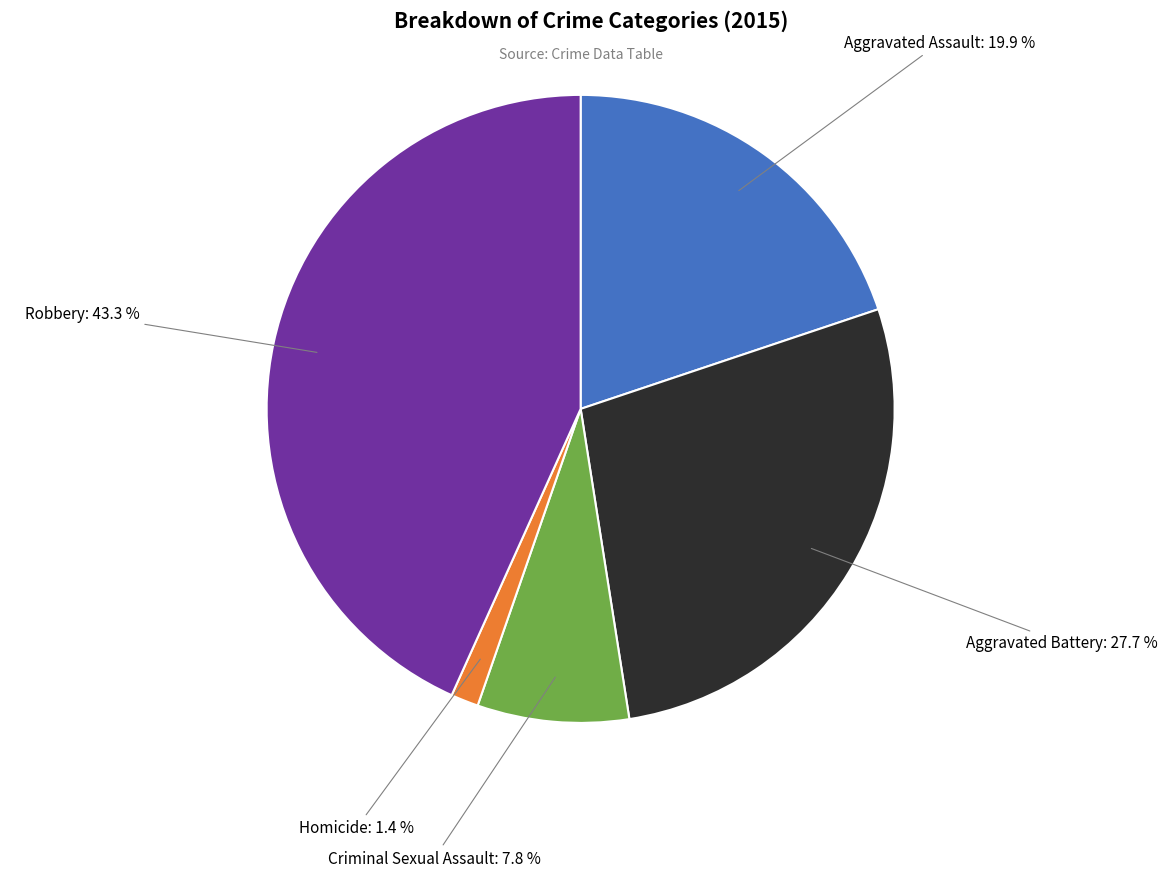

Does any single category account for the majority?

No